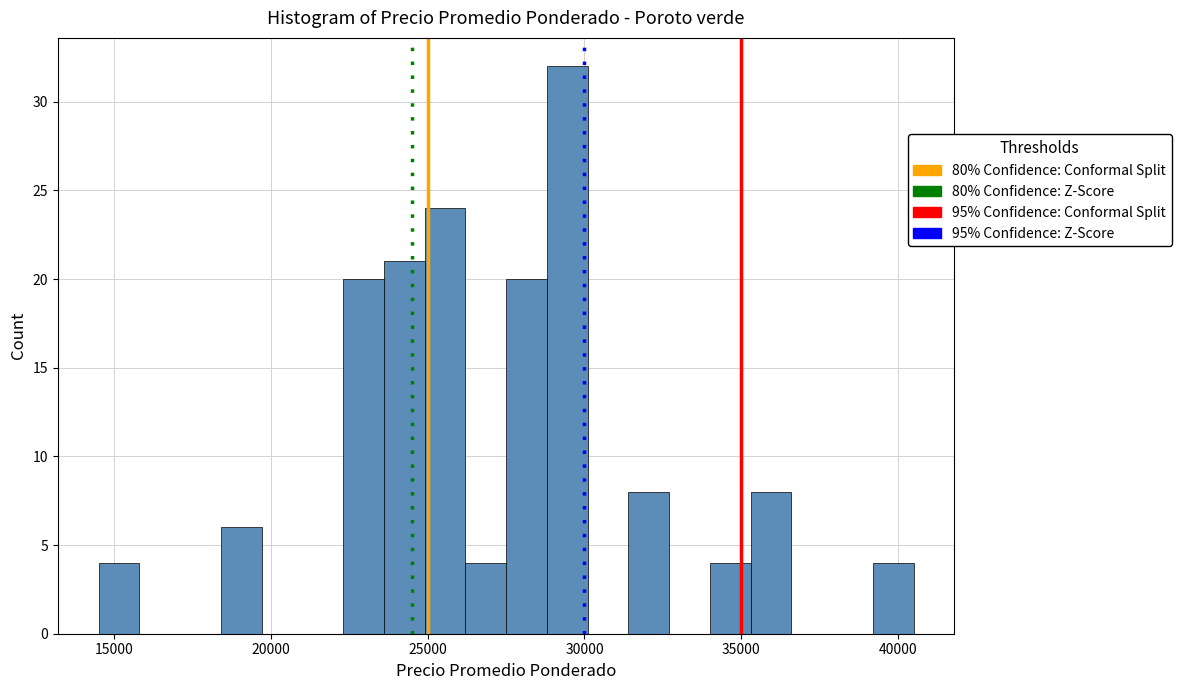

Read against the x-axis, roughly where is the centre of the tallest bar?

29500